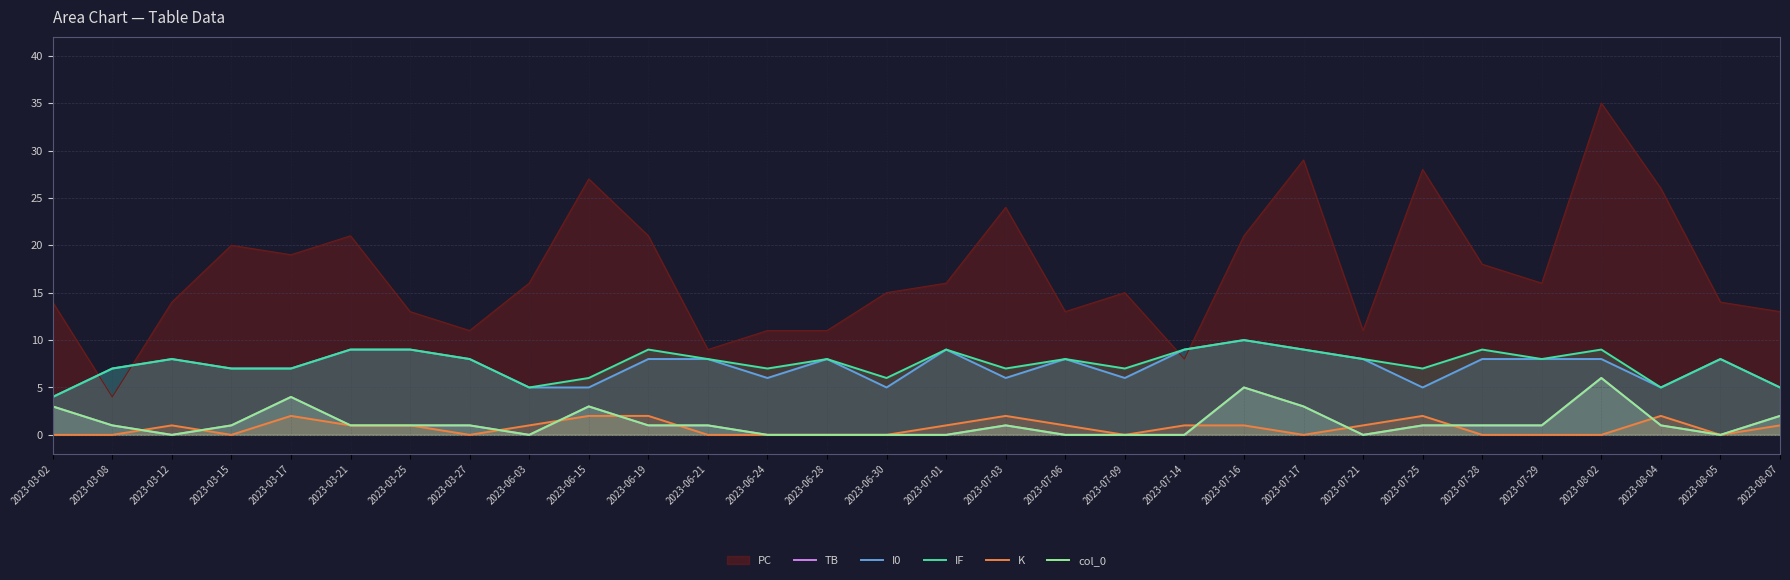

What is the difference between the second highest and second lowest values in the I0 series?

4